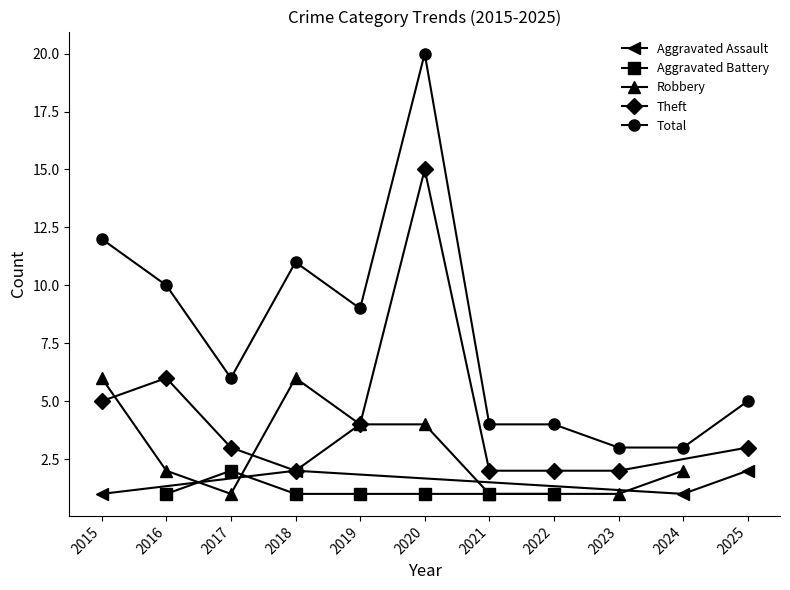

At which category does the chart reach its peak across all series?

2020